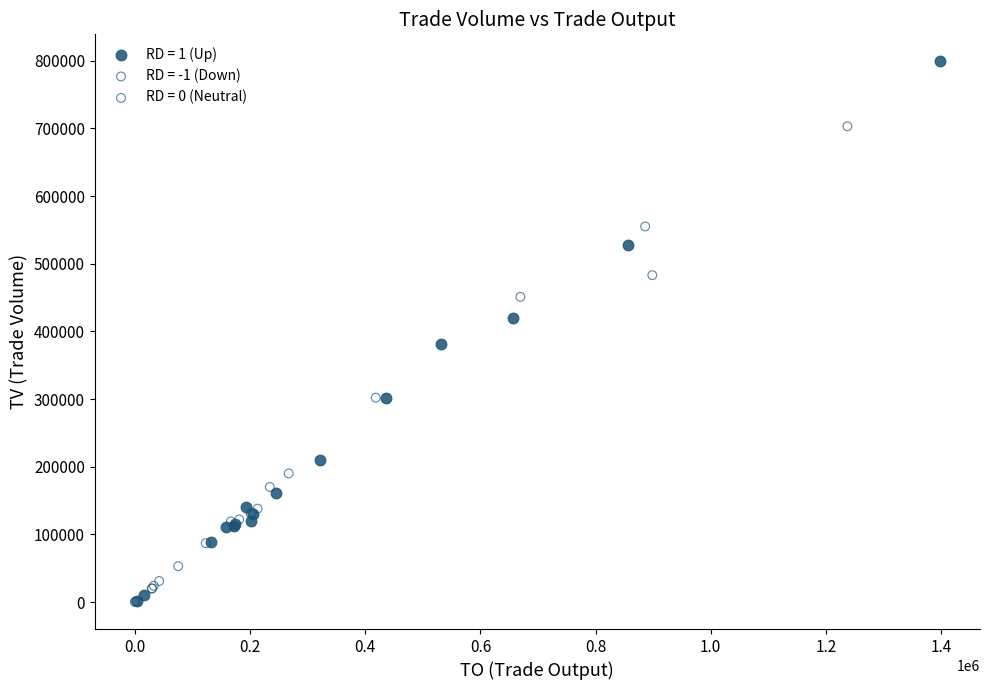

Which series contains the highest Y value?

RD = 1 (Up)